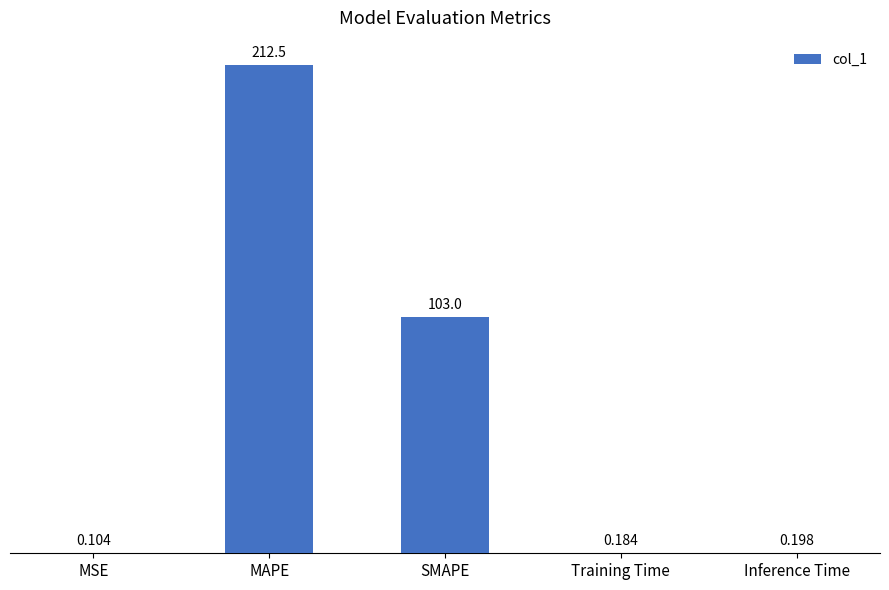

What is the sum of the values at MAPE and Training Time?

212.7